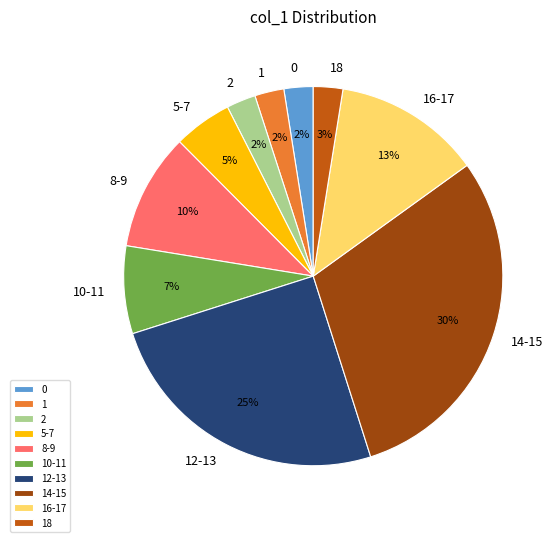

How many slices are in this pie chart?

10